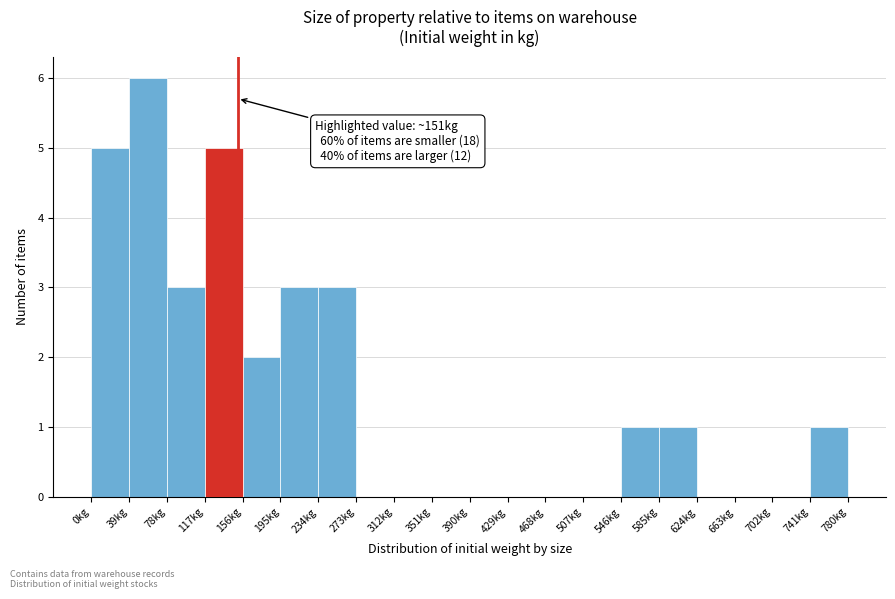

Which range on the x-axis has the tallest bar?

39 to 78